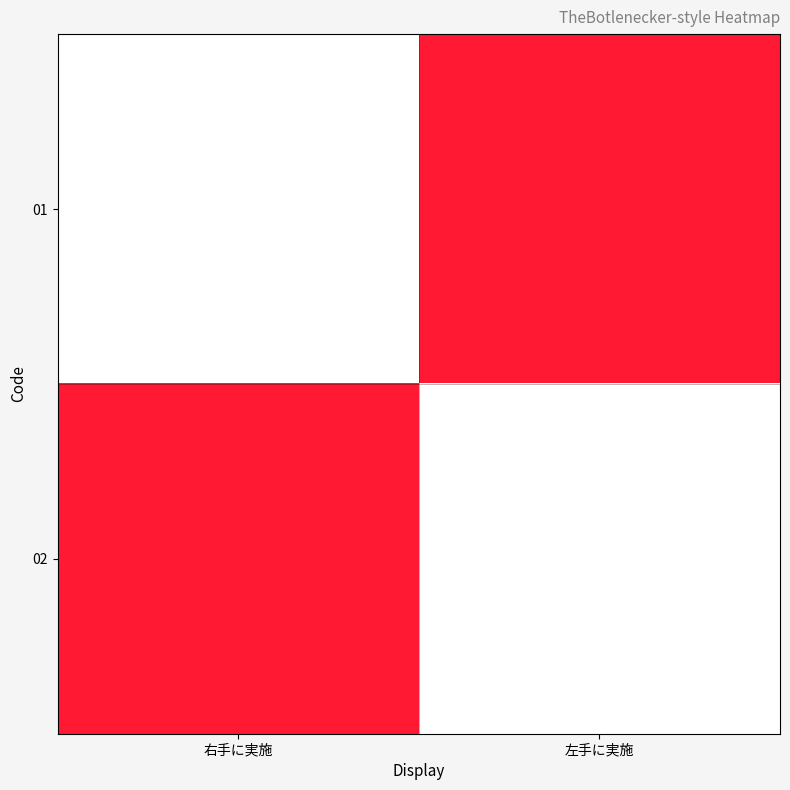

What is the approximate value of 02 at 左手に実施?

1